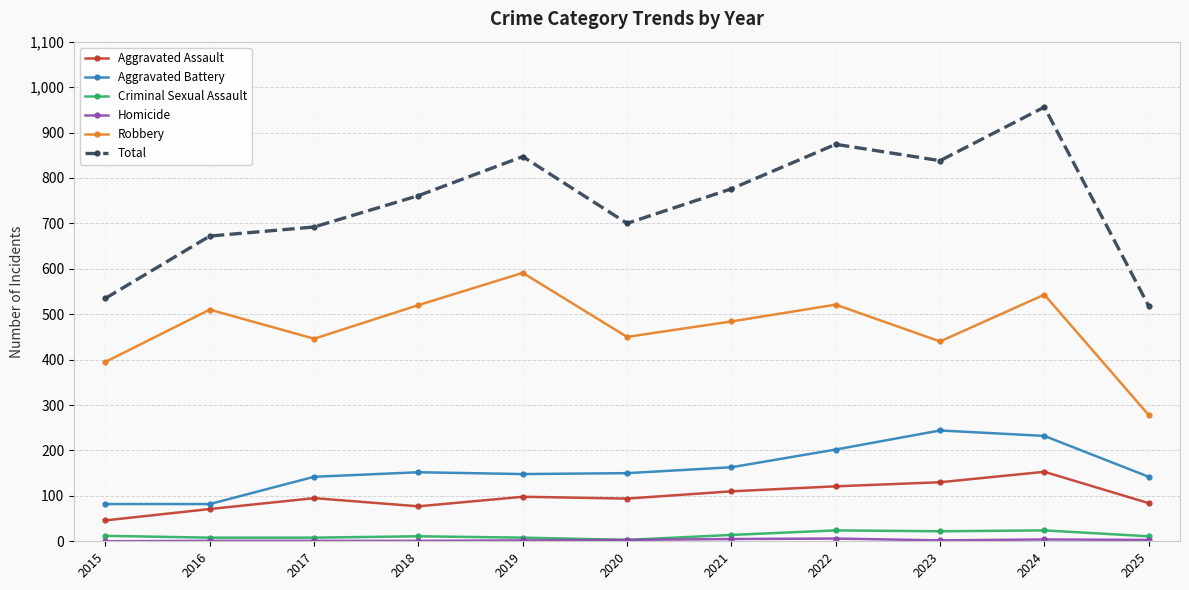

Between 2020 and 2025, which series saw the biggest shift?

Total